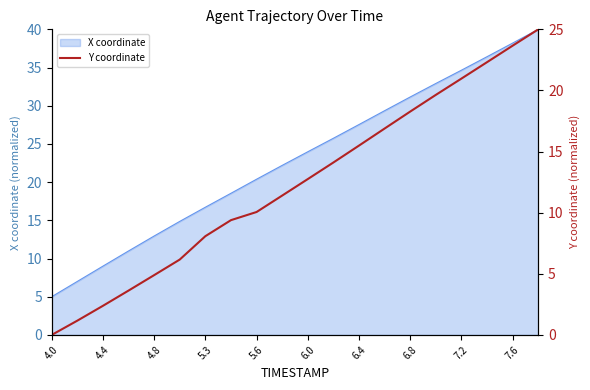

Is it true that X coordinate equals 2.2 at 4.0?

False